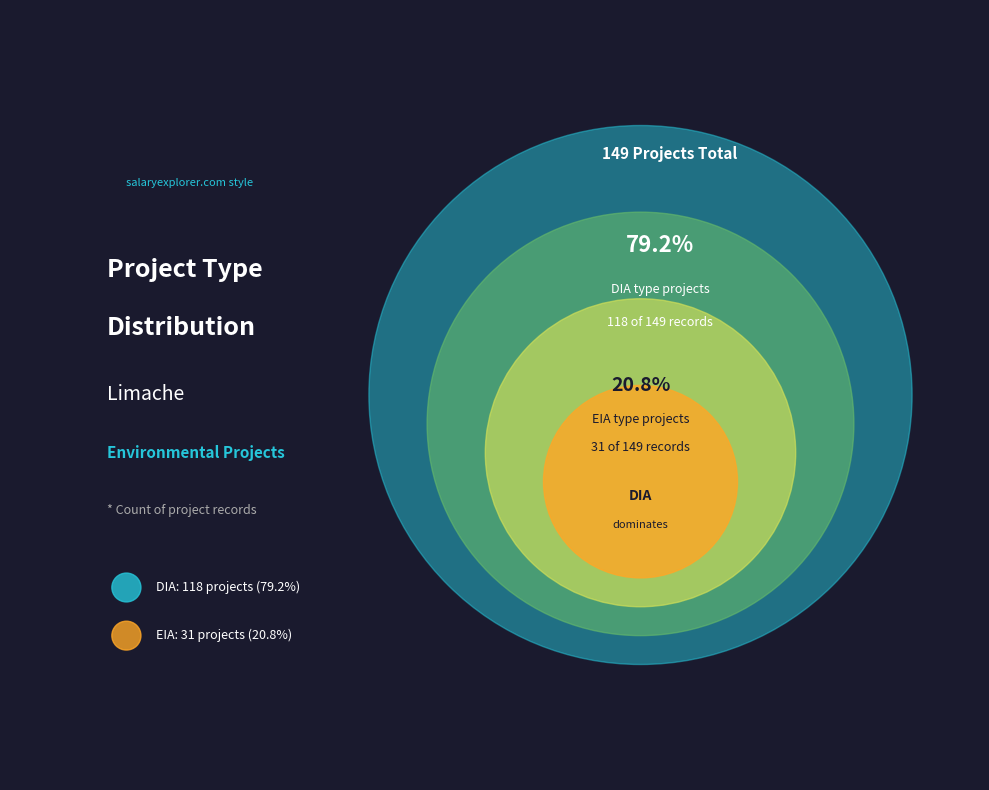

What is the change in value from DIA to EIA?

-87